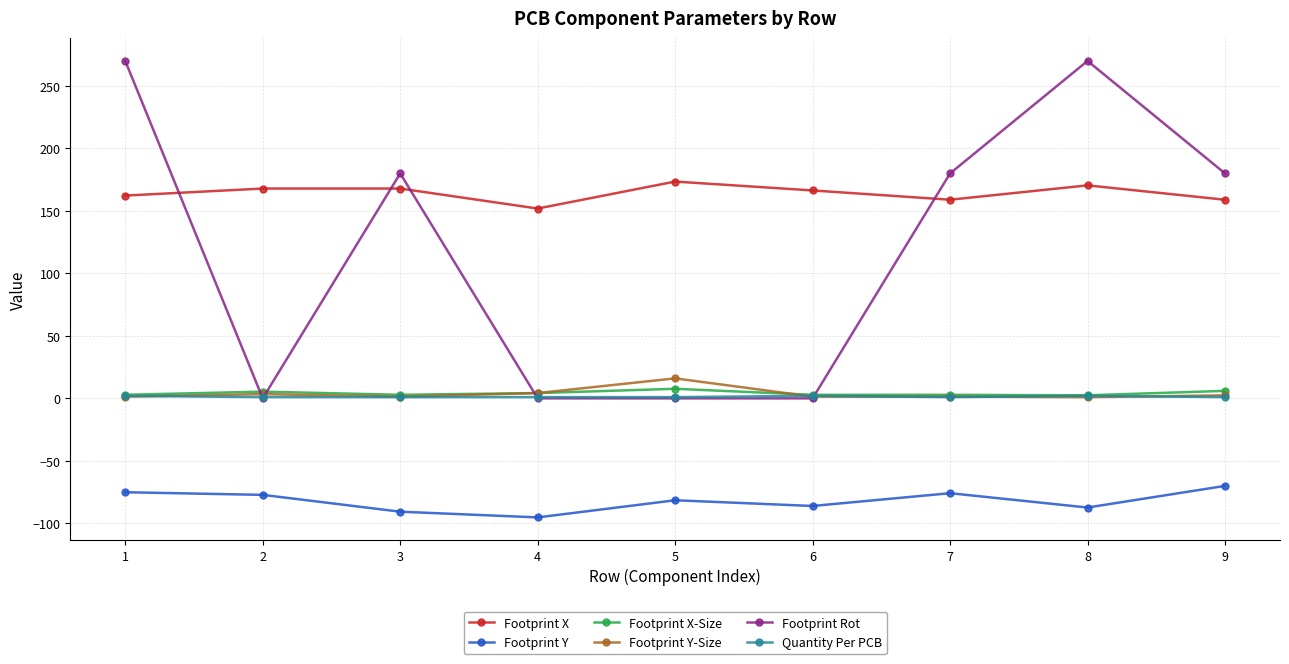

True or false: Footprint Y and Footprint X-Size intersect in this chart.

False